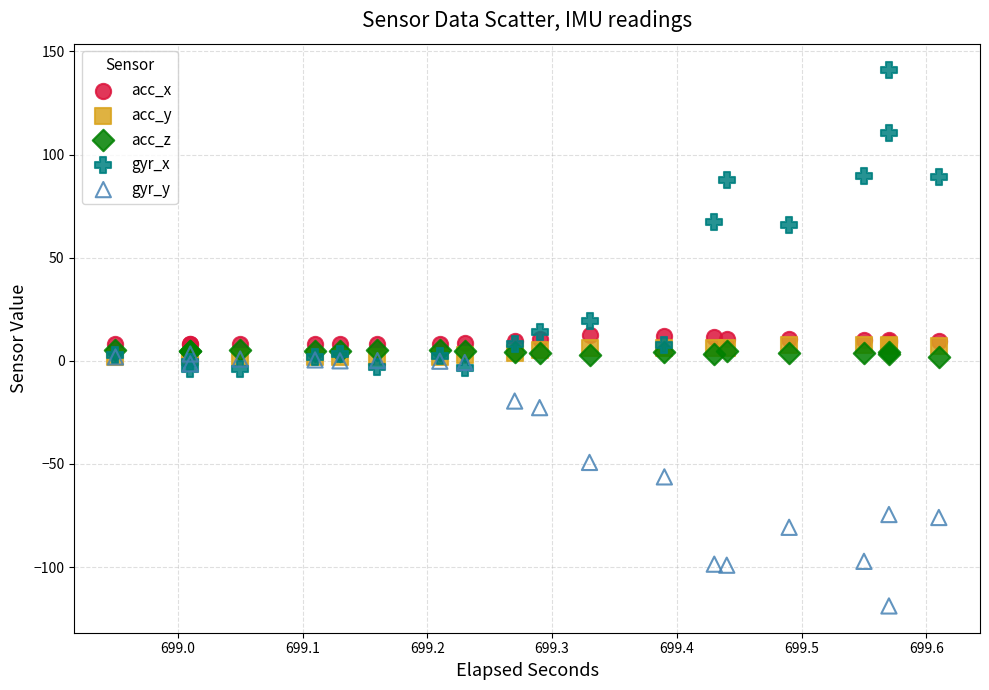

Which series reaches the maximum Y coordinate?

gyr_x